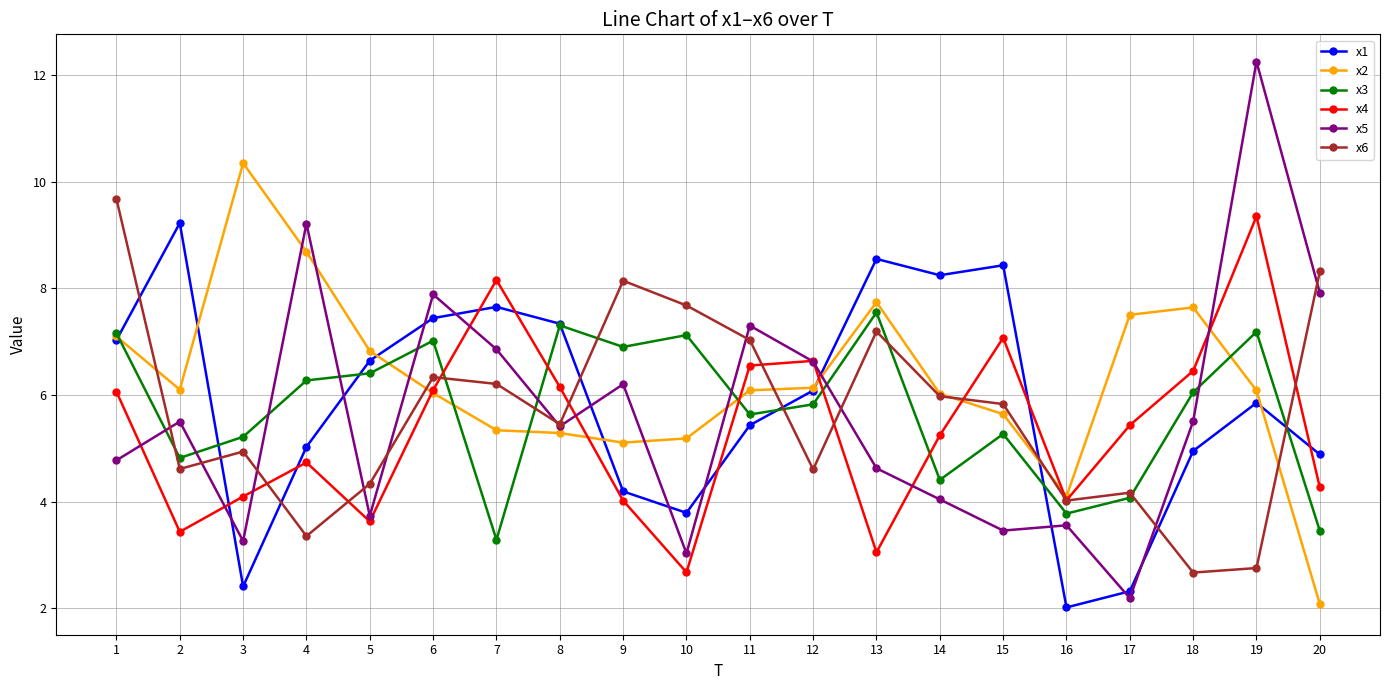

True or false: x4 has a value of 3.0 at 13.

True